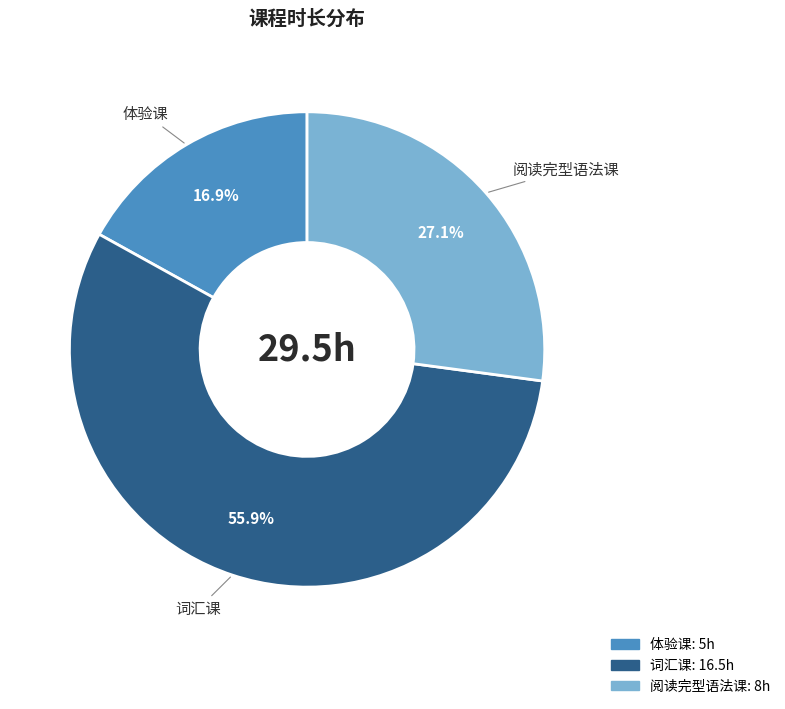

To the nearest percent, what percentage of the pie is 阅读完型语法课?

27%